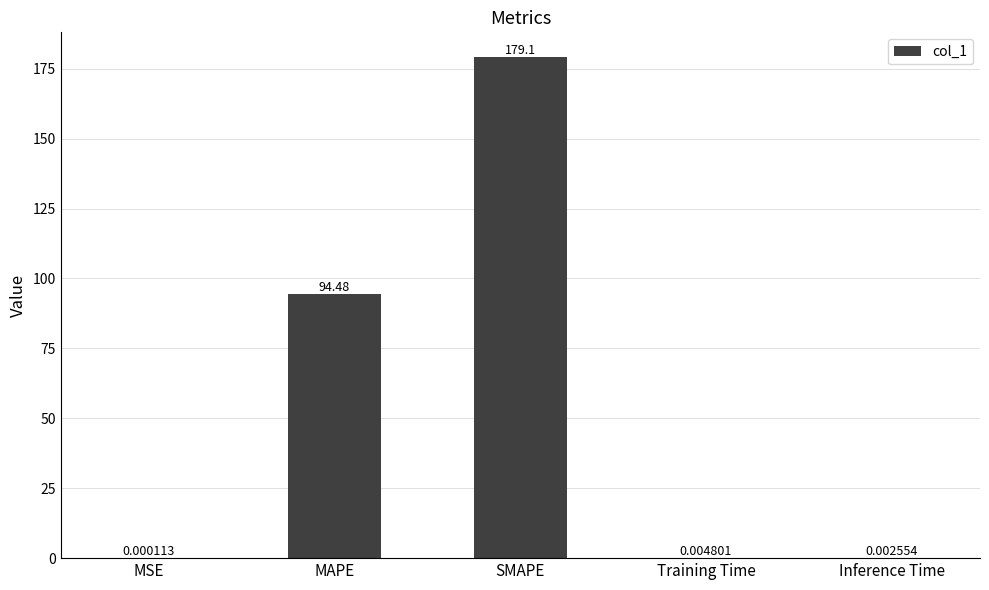

What is the change in value from MSE to SMAPE?

+179.1